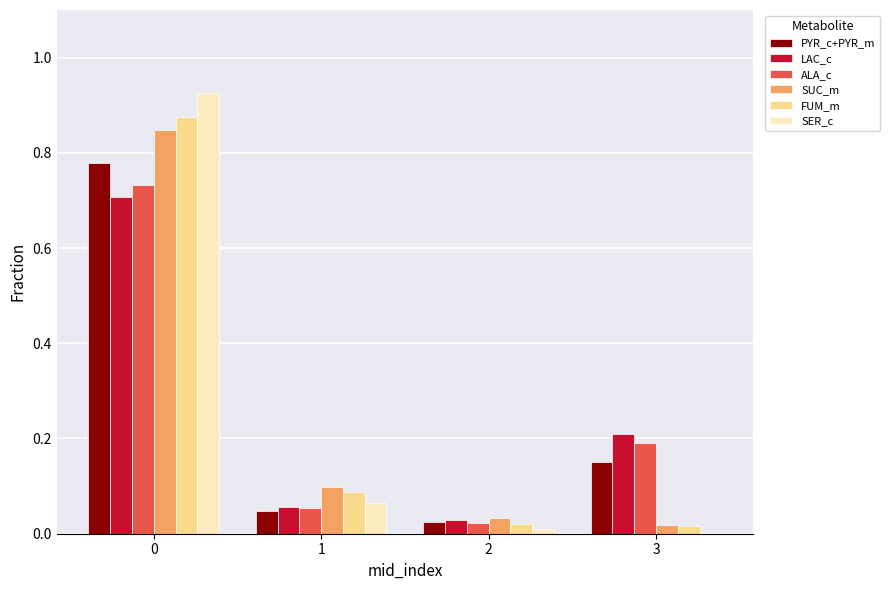

Which series changed the most between 0 and 1?

SER_c